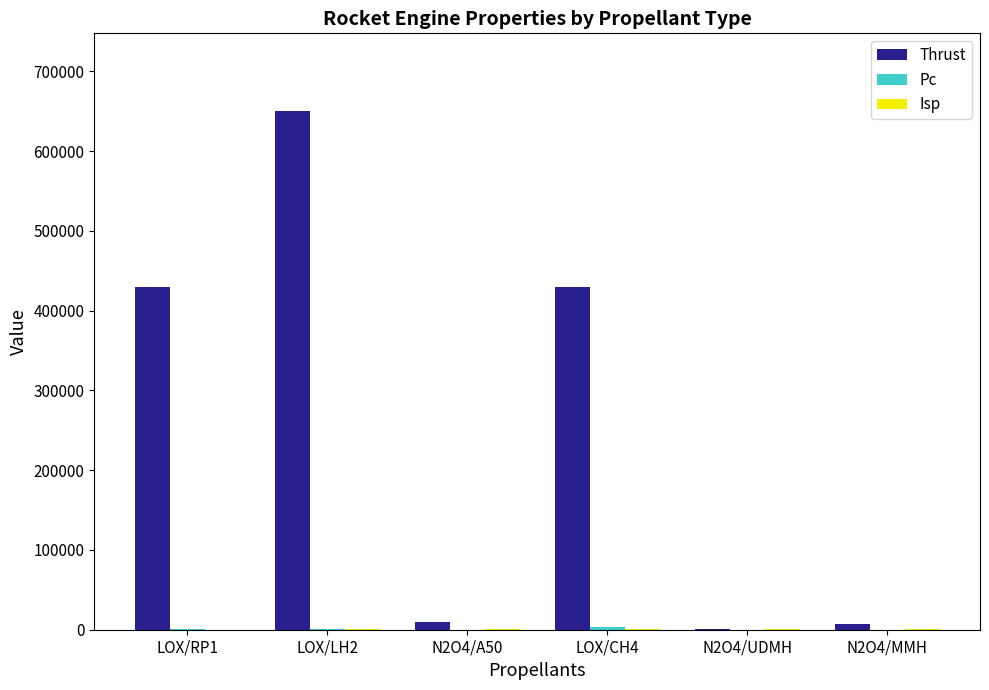

Which series changed the most between LOX/CH4 and N2O4/MMH?

Thrust